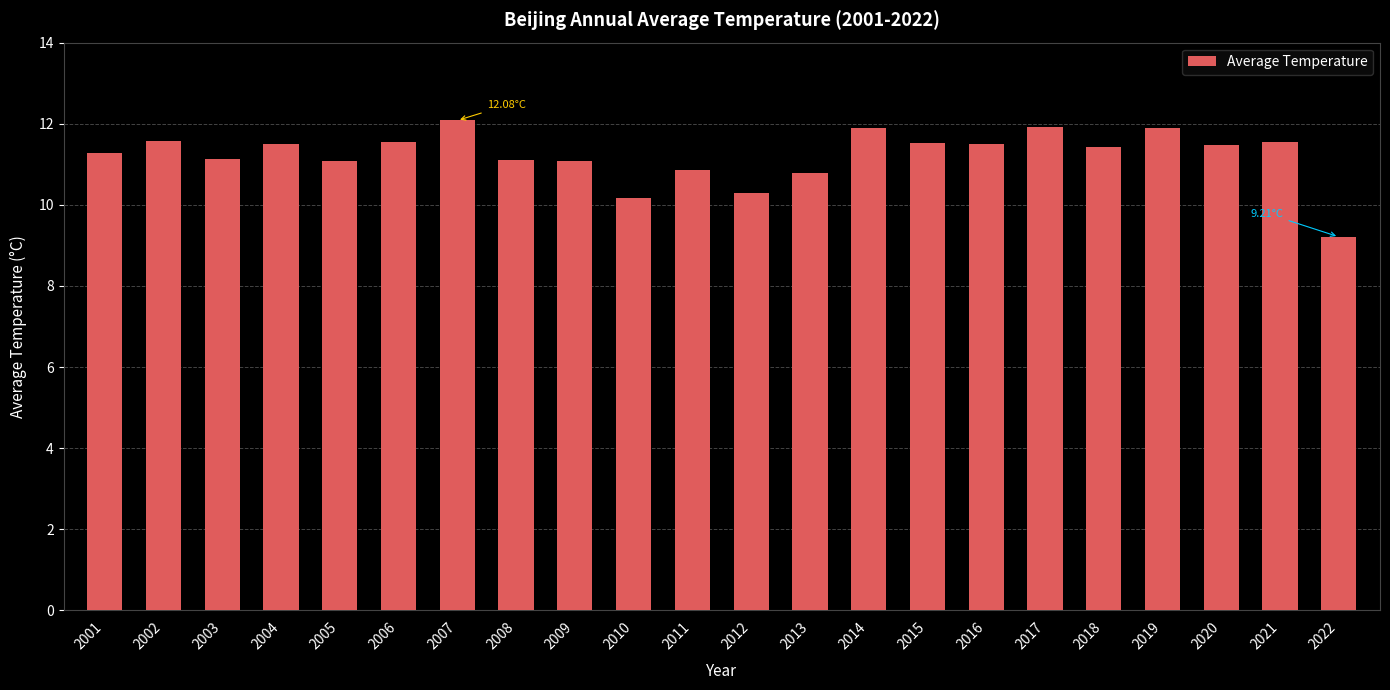

At which label is the value closest to 10?

2010